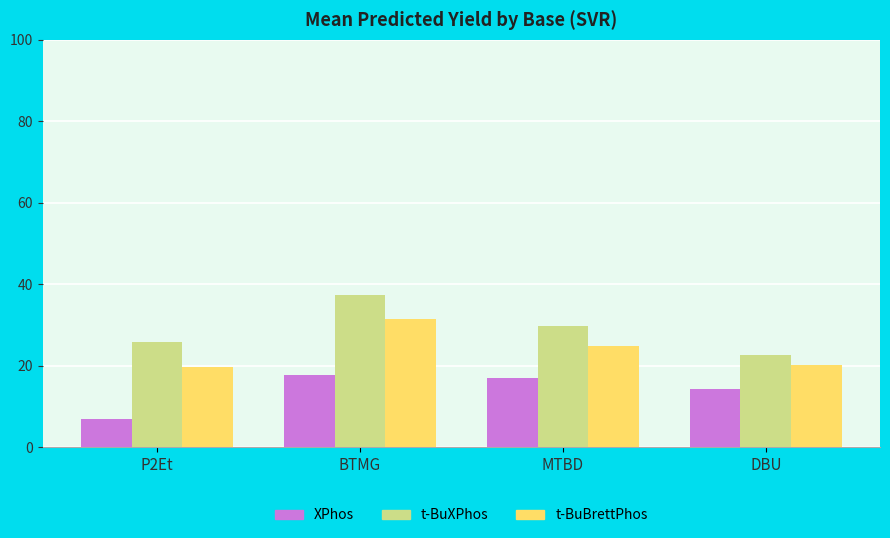

What is the difference between the highest and lowest values at MTBD?

12.9